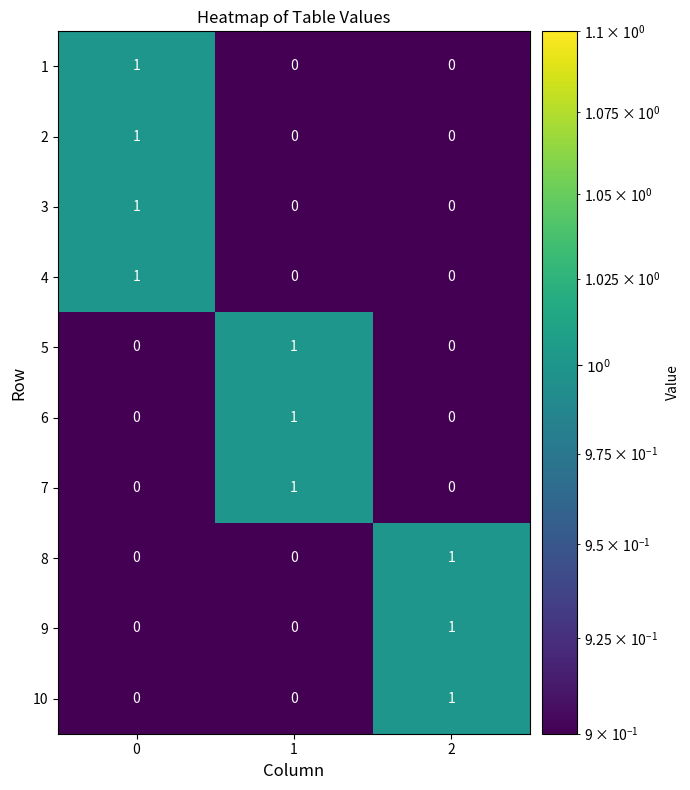

Count the 9 values in the range 0 to 1.

3